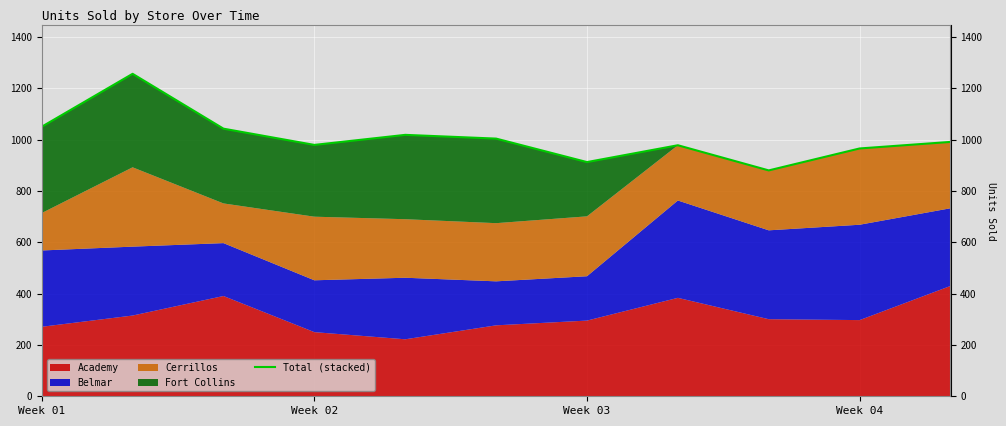

Does the chart display data point markers on the line(s)?

No